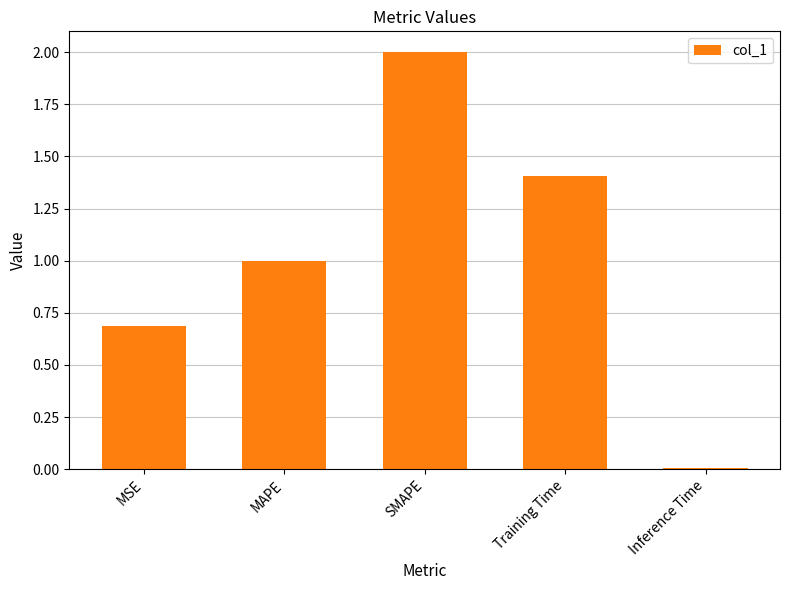

Are the bars horizontal?

No